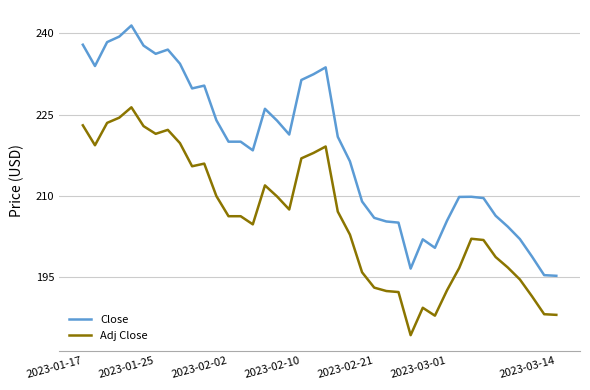

True or false: Close and Adj Close cross at least once.

False